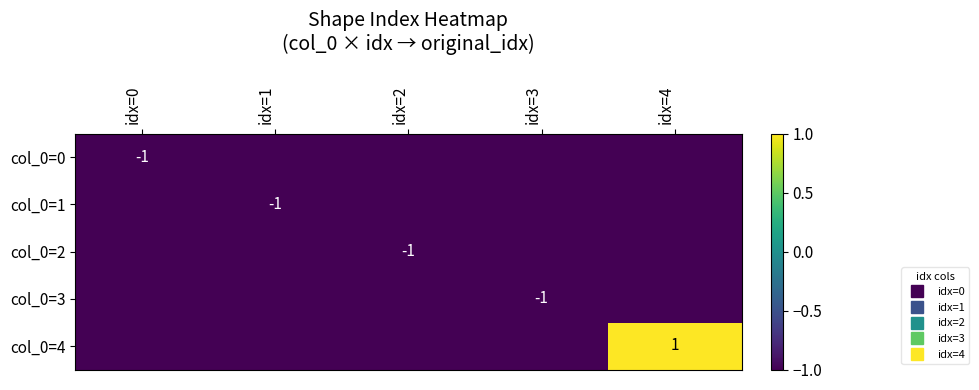

What is the difference between the highest and lowest values at idx=4?

2